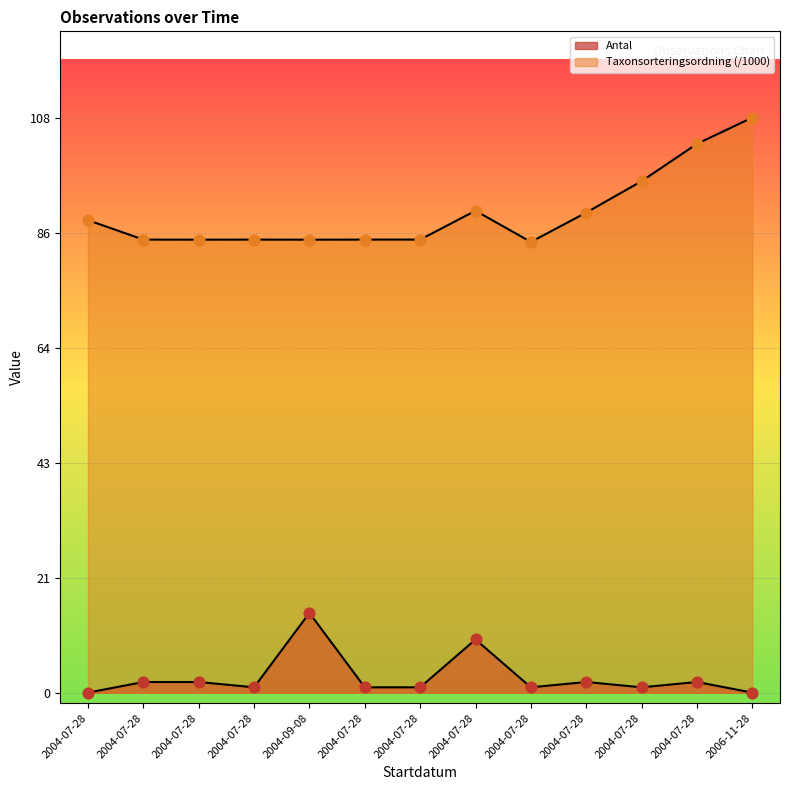

Which series has the largest Y range (max minus min)?

Taxon markers